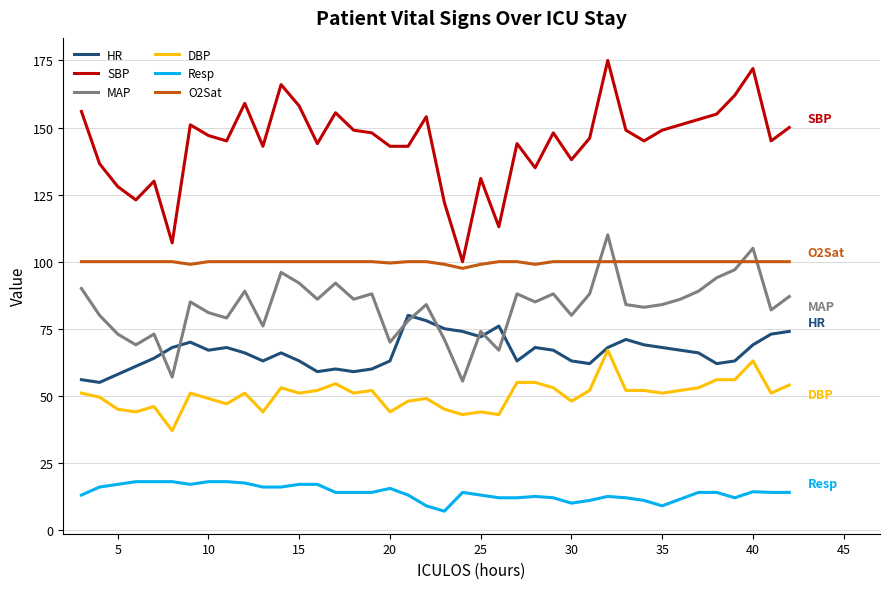

How many lines are shown in the chart?

6